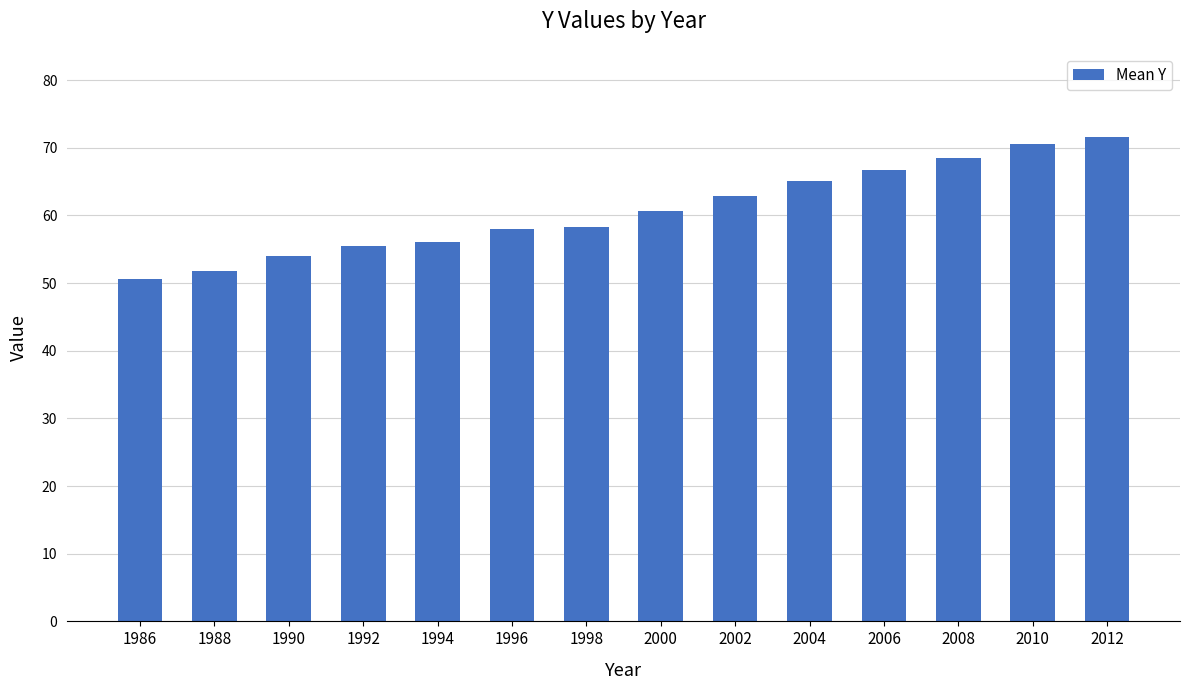

What is the maximum value shown in the chart?

71.6